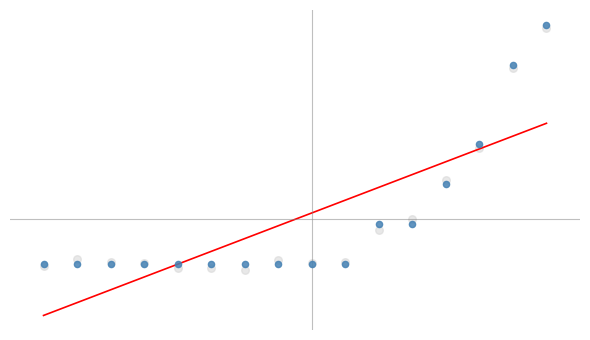

At which category is the sum across all series the highest?

15